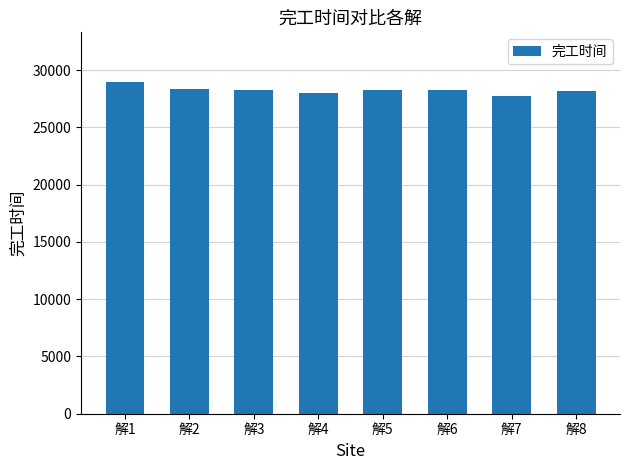

At which category does the chart reach its peak across all series?

解1